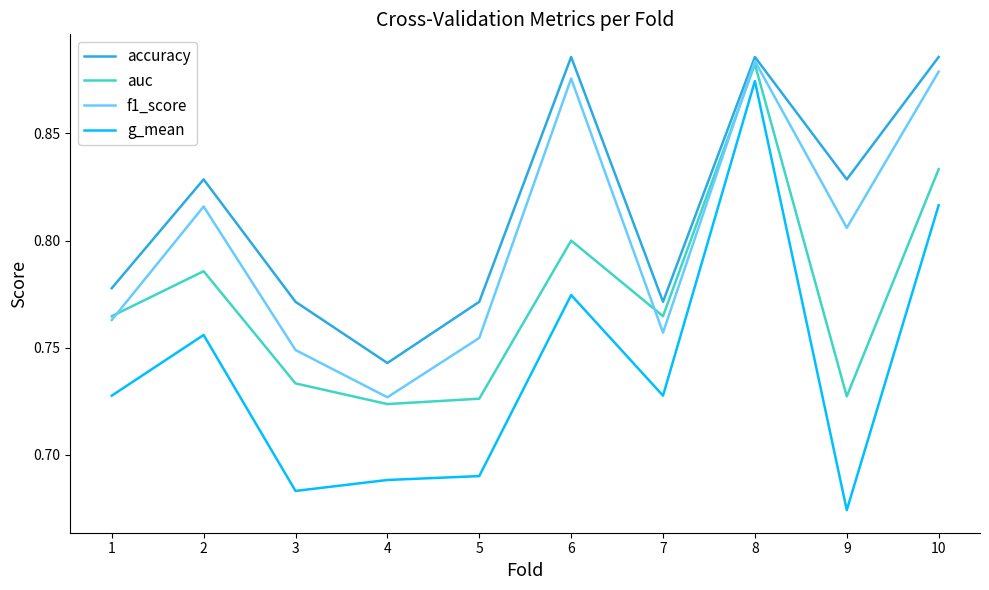

Rank the categories by f1_score value from lowest to highest.

4, 3, 5, 7, 1, 9, 2, 6, 10, 8